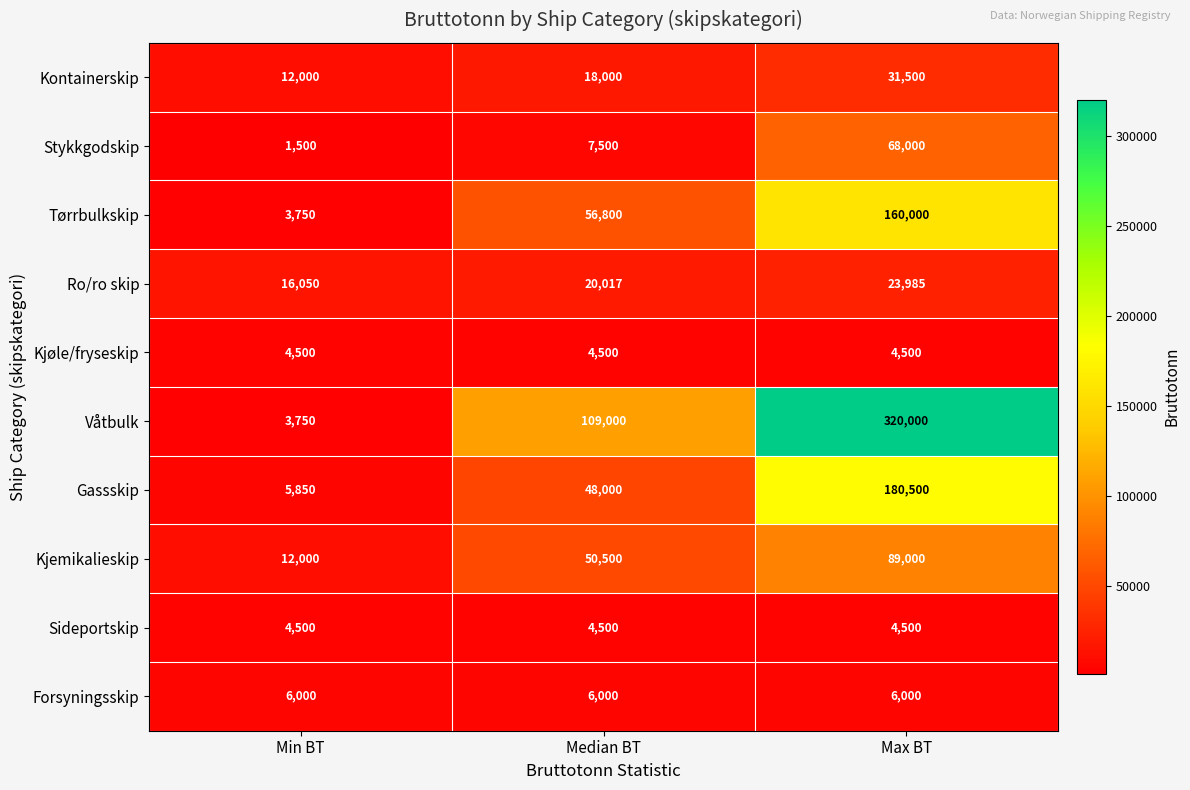

List the labels in order of Gassskip value, smallest first.

Min BT, Median BT, Max BT